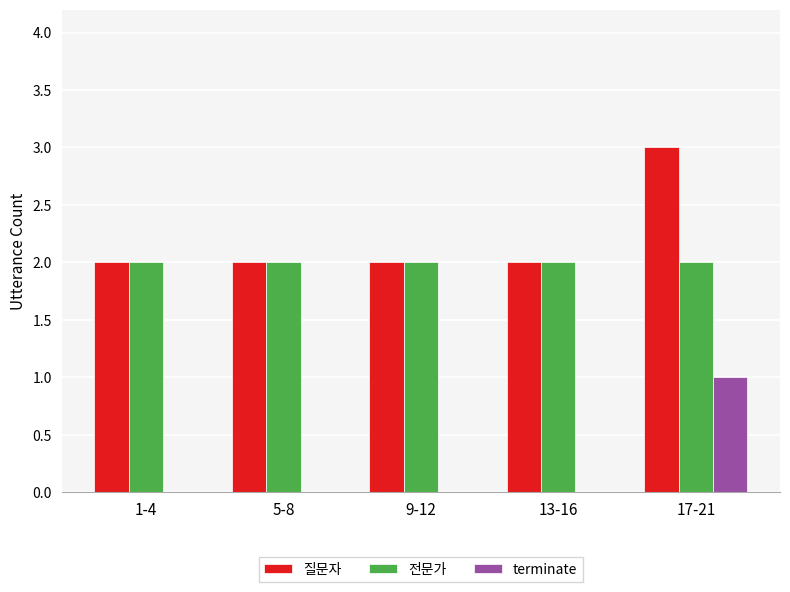

What is the sum of all 질문자 values?

11